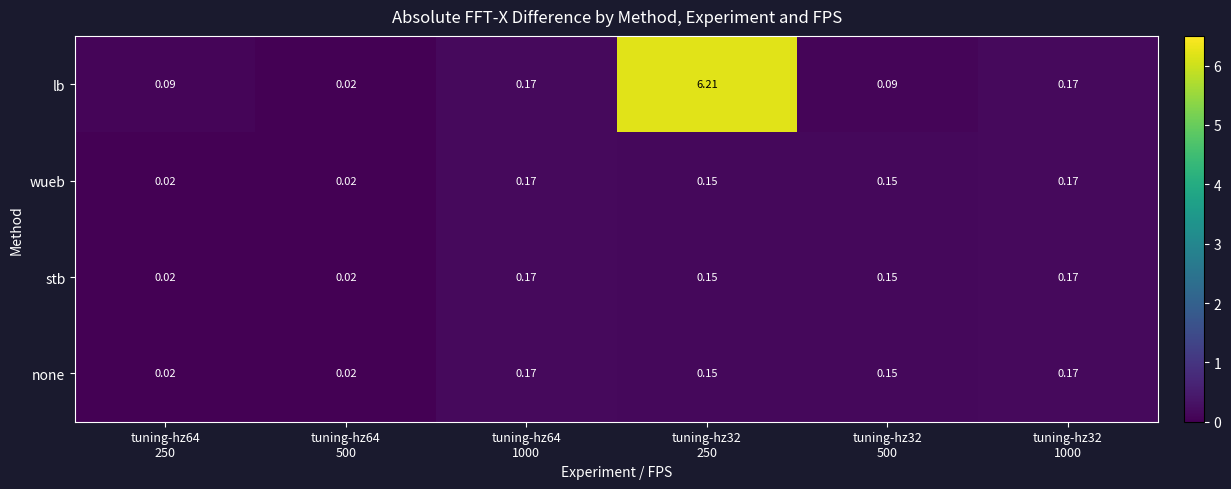

Which series has the largest range (max minus min)?

lb